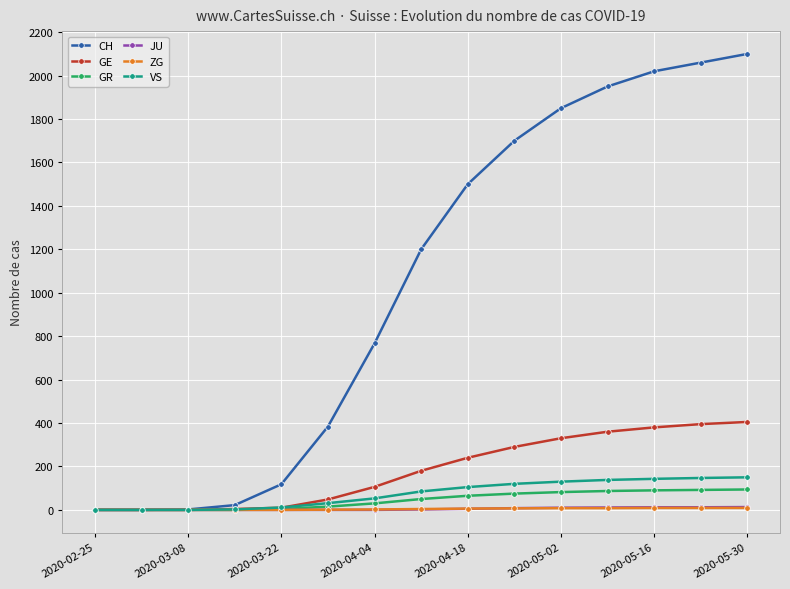

Which series has the largest total across all categories?

CH